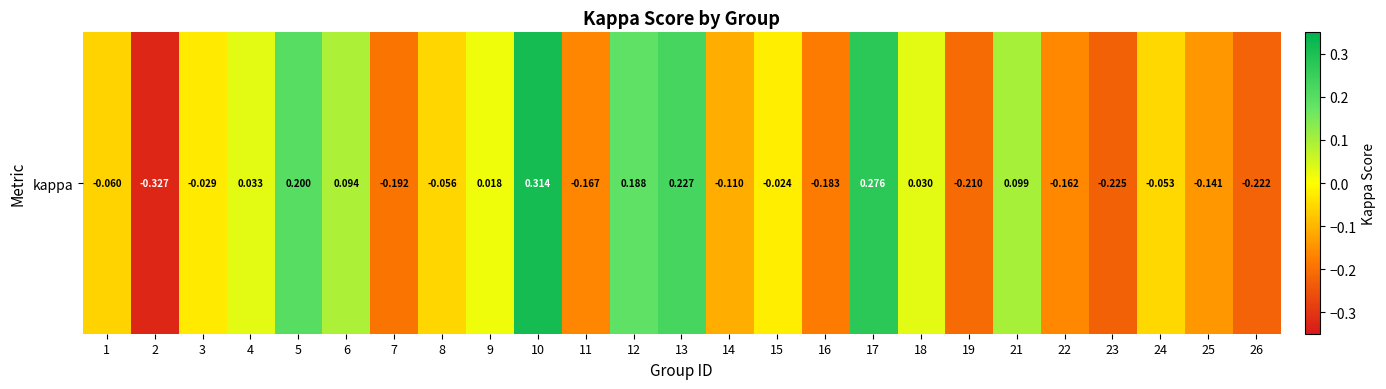

At which label does the data first exceed 0?

4